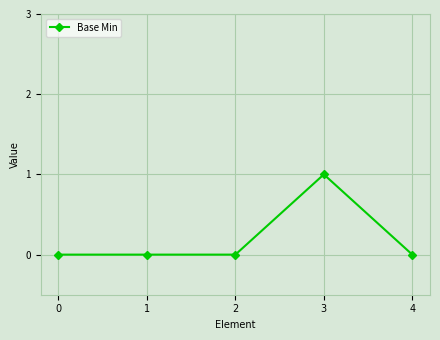

Is it true that the value at 0 is 0?

True